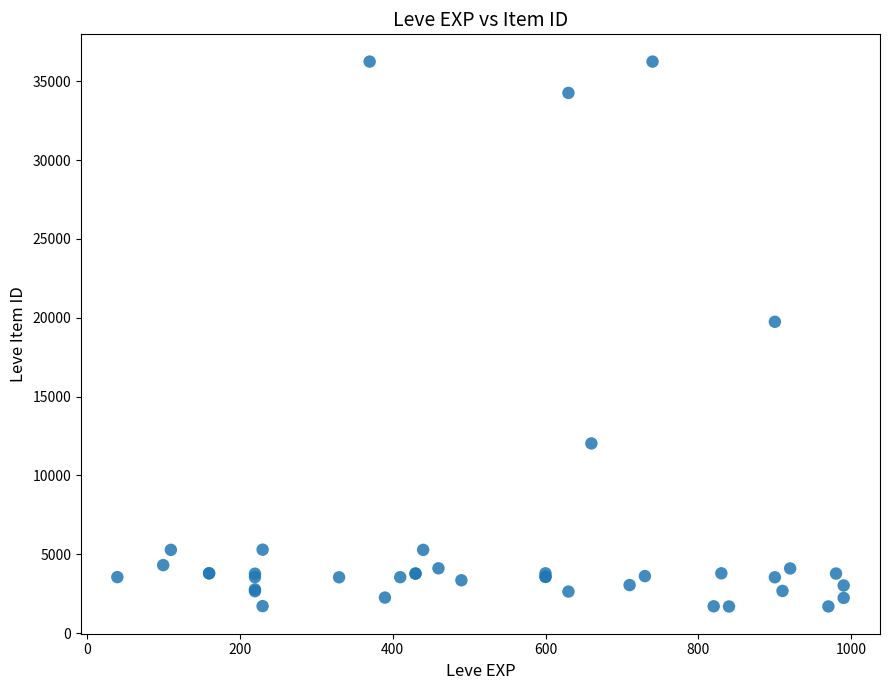

What Y value in the scatter plot is closest to 18967?

19744